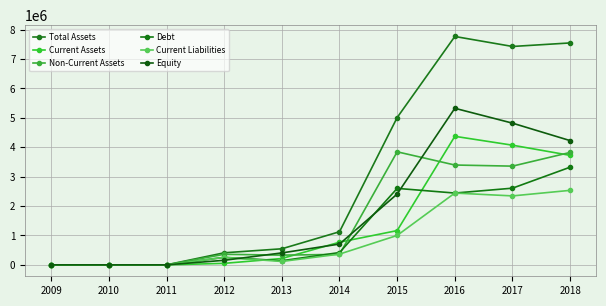

What is the sum of the Current Assets values at 2017 and 2009?

4068937